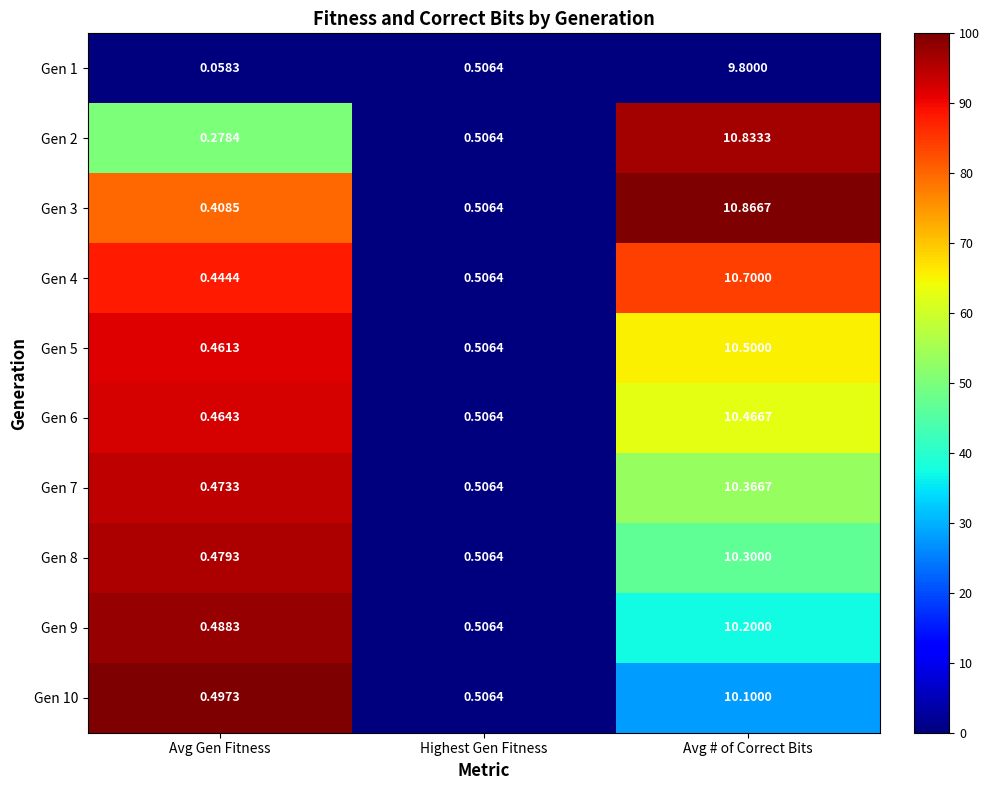

At how many categories does at least one series exceed 0?

3